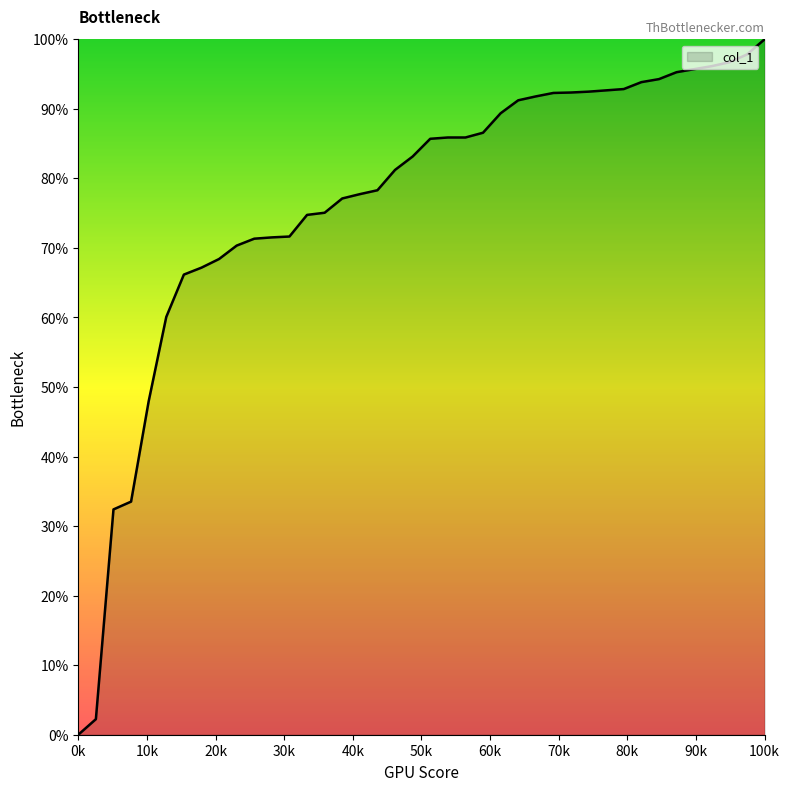

What is the maximum value shown in the chart?

100.0